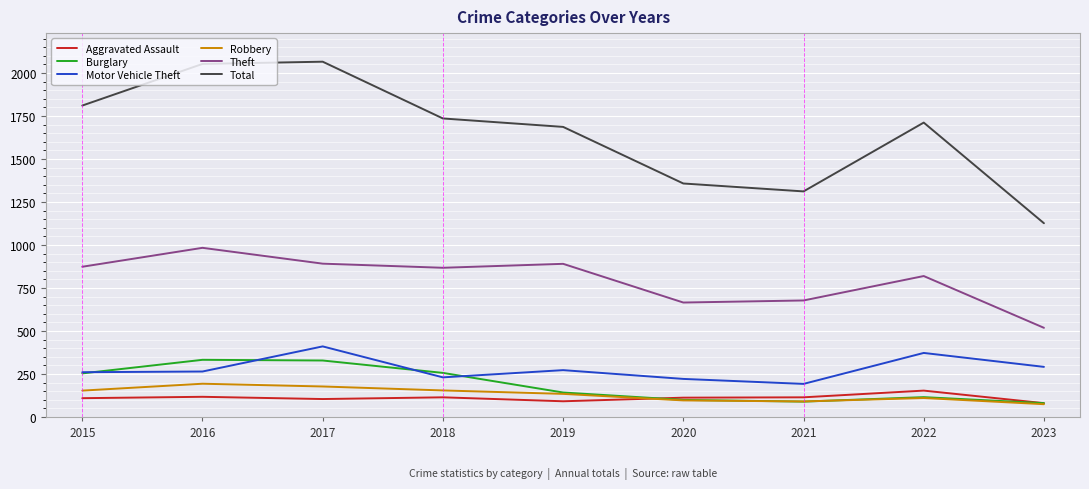

True or false: Aggravated Assault and Motor Vehicle Theft intersect in this chart.

False